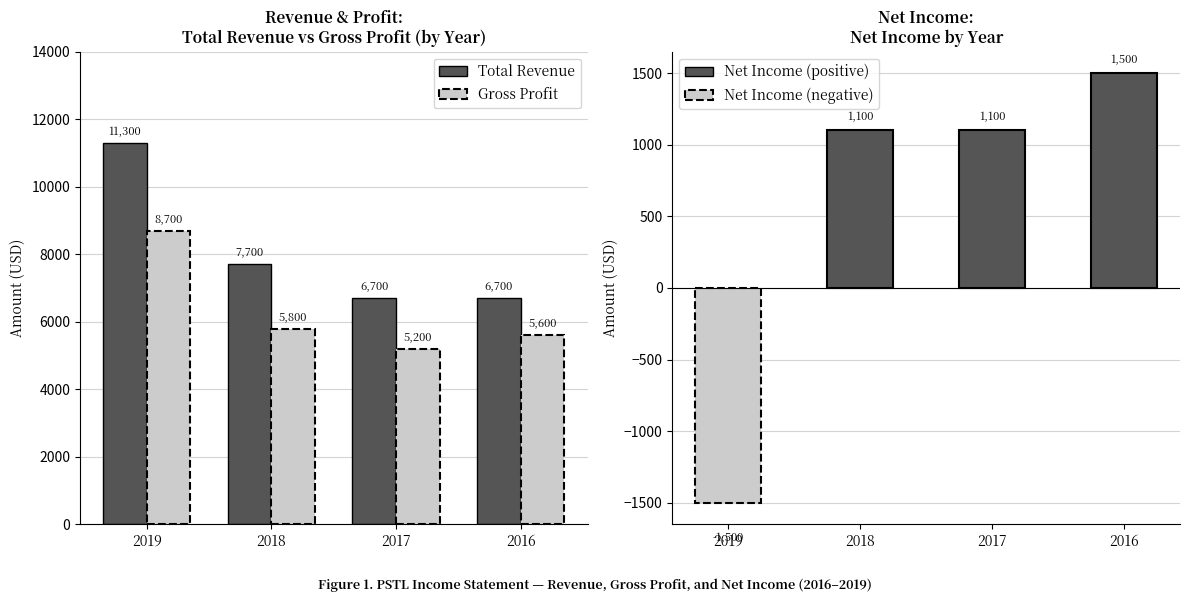

Reading left to right, extract all data points from this chart.

Total Revenue: 11300	7700	6700	6700
Gross Profit: 8700	5800	5200	5600
Net Income: -1500	1100	1100	1500